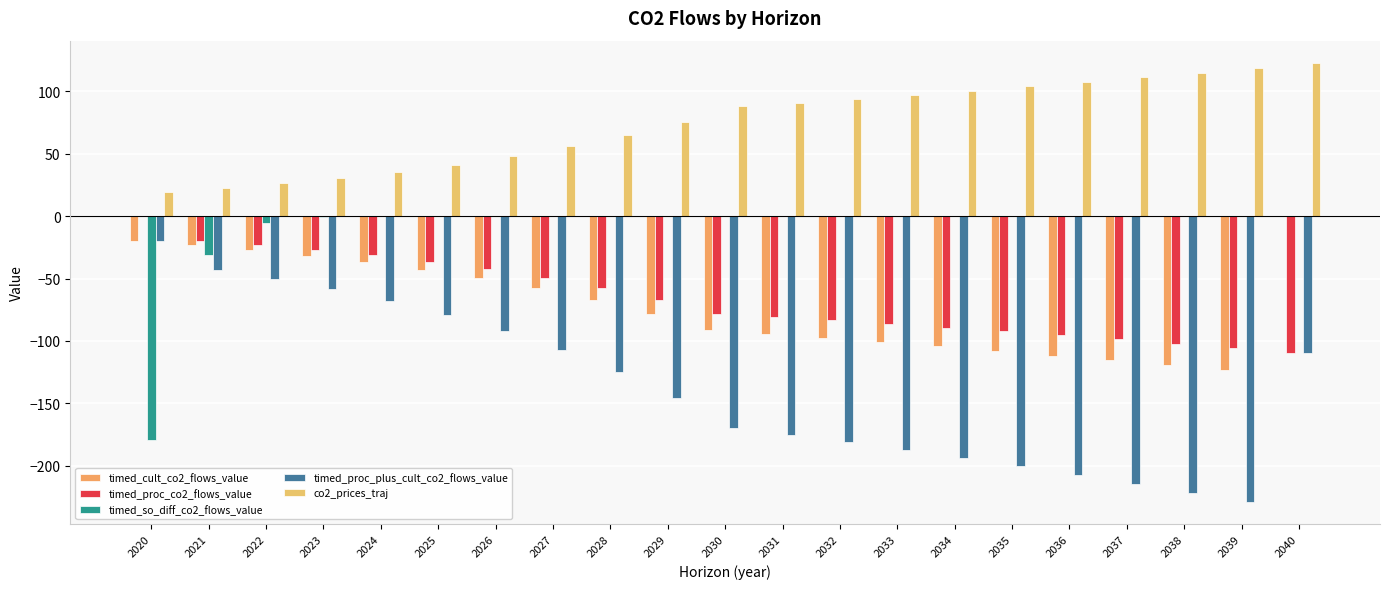

Does the chart contain stacked bars?

No